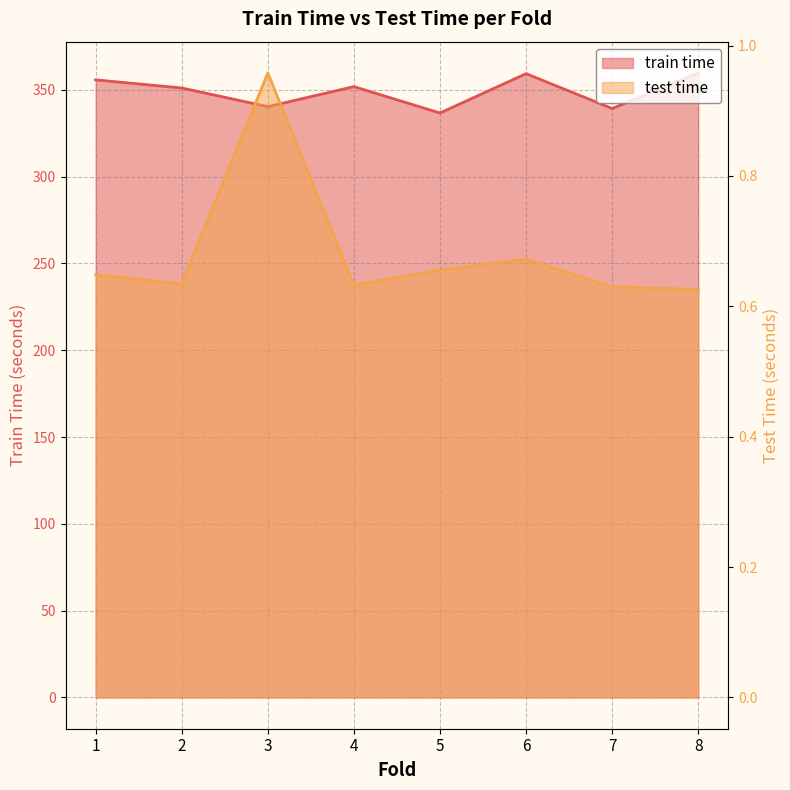

What is the smallest value displayed?

0.6